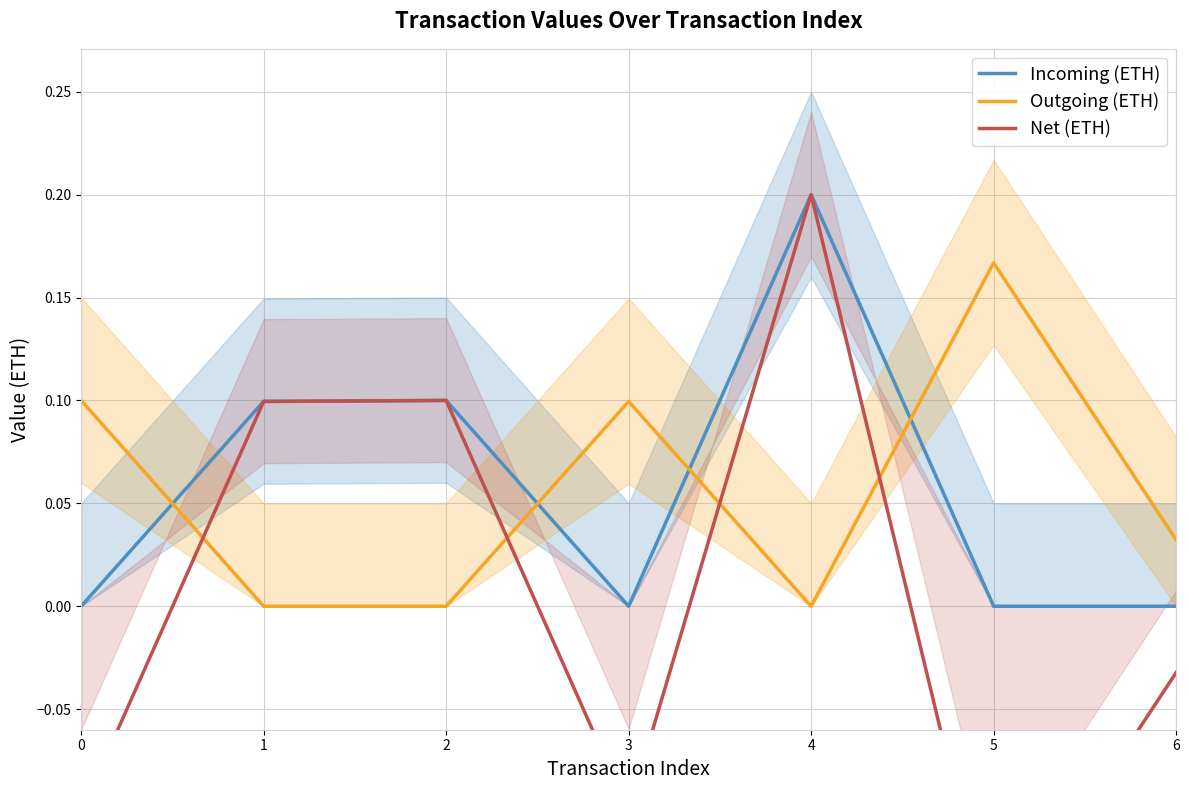

How many positive values does the Incoming (ETH) series have?

3